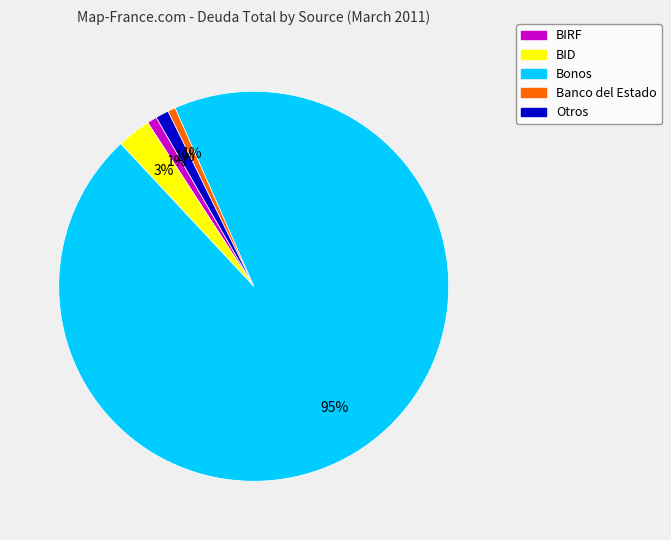

Is the sum of BID and Otros greater than half?

No